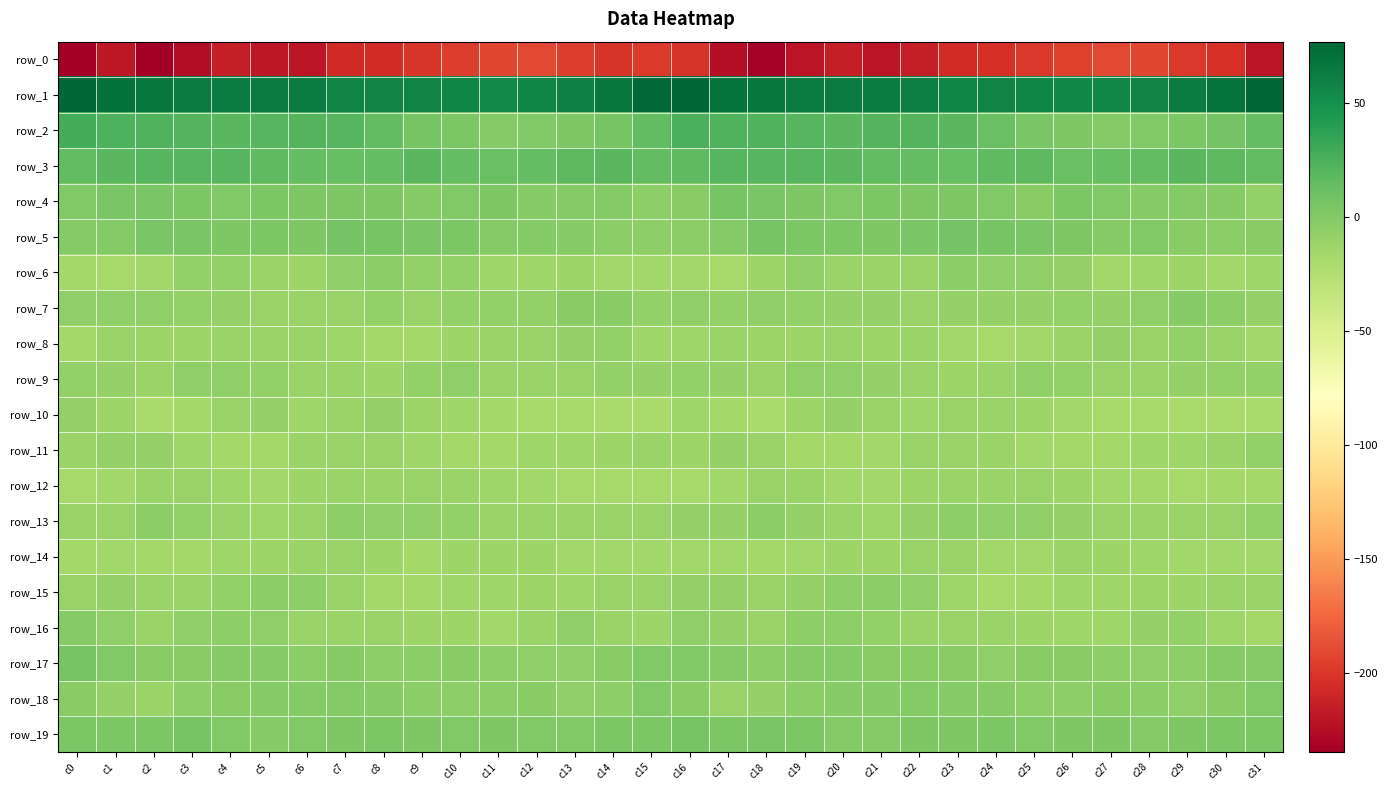

Read the row_5 value at c17.

0.3